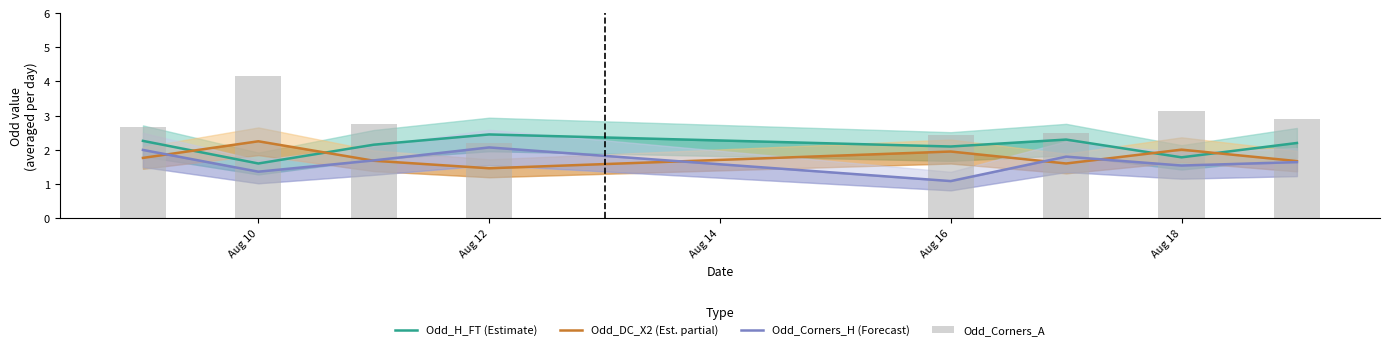

Between Aug 10 and Aug 16, which series saw the biggest shift?

Odd_Corners_A